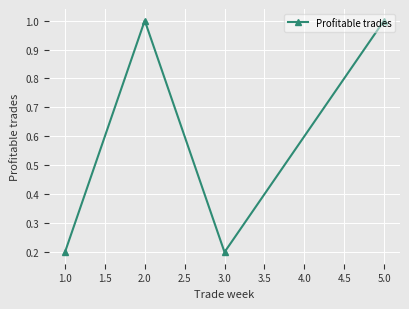

The value at 1.0 is 1.6. True or false?

False